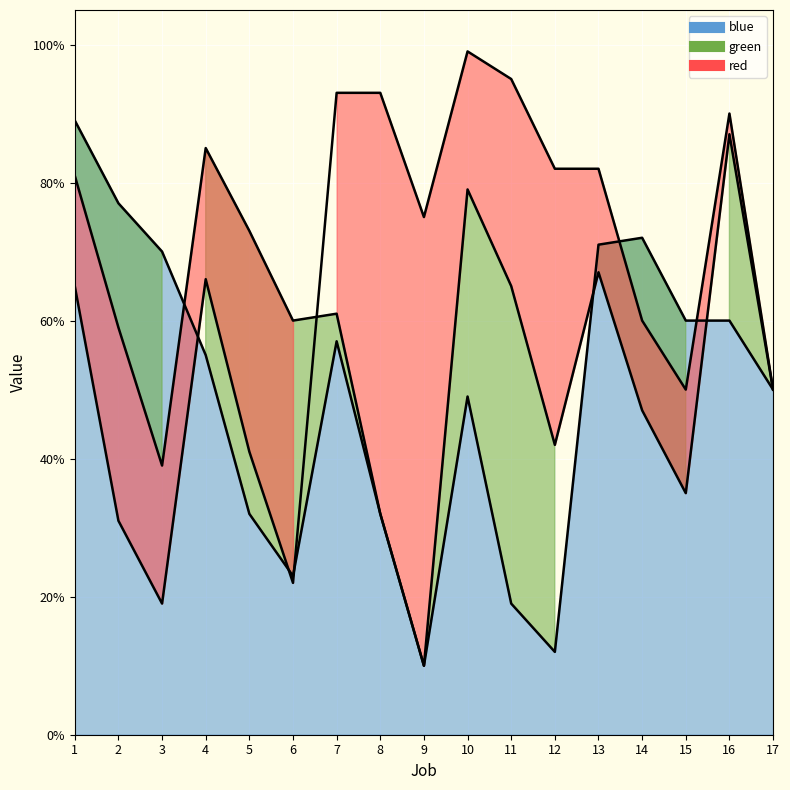

In green, how many points are lower than both neighbors (excluding endpoints)?

5